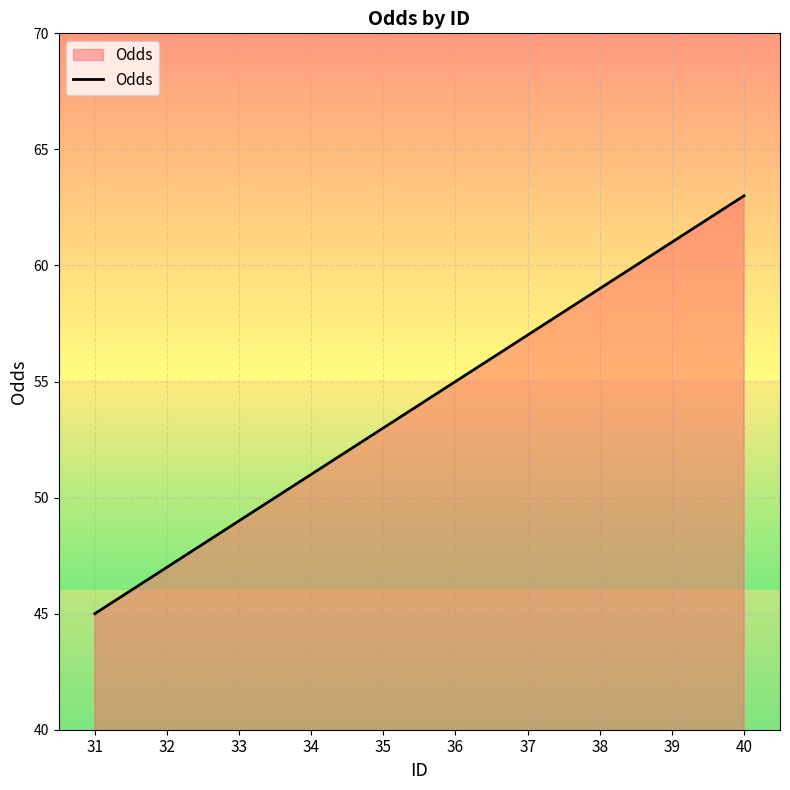

True or false: the data has more than 1 interior local peaks.

False